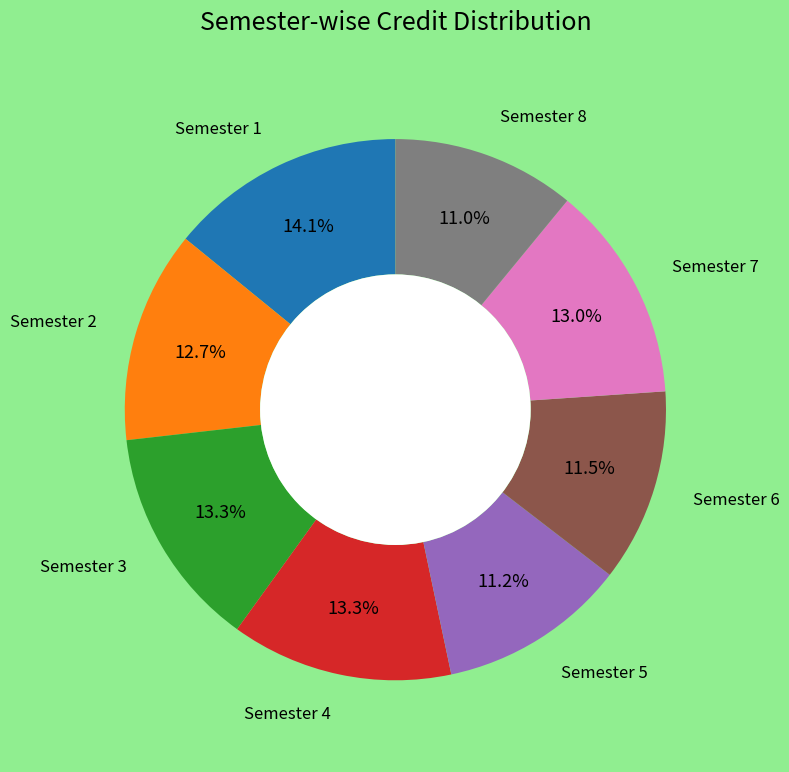

Is there any slice that represents more than half of the pie?

No